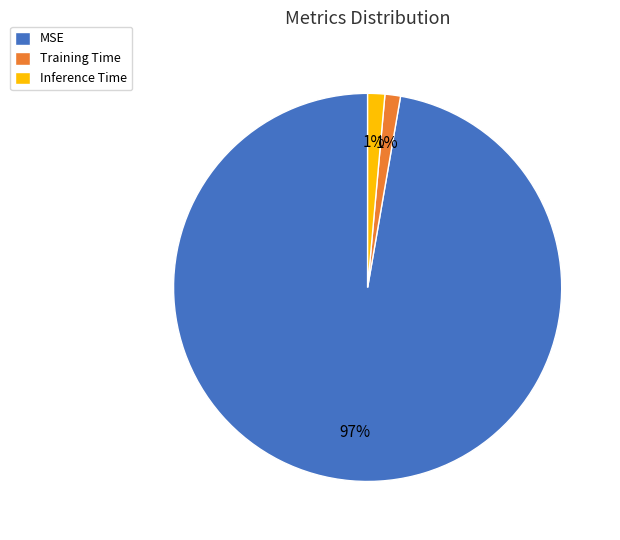

To the nearest percent, what is the combined percentage of MSE and Inference Time?

99%